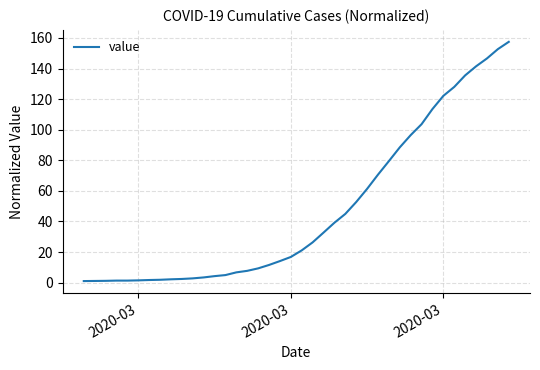

What is the greatest value displayed?

157.5